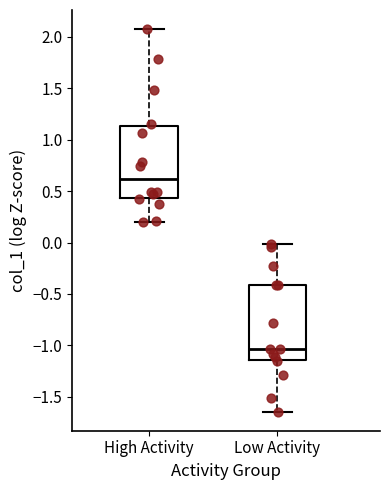

Reading left to right, transcribe this box plot: for each box, give where its median line is, the range the box spans, and where its two whiskers end, as read against the y-axis. The values are not printed on the chart, so give them approximately, as read against the axis.

High Activity: median 0.60, box 0.45 to 1.15, whiskers 0.20 to 2.10
Low Activity: median -1.05, box -1.15 to -0.40, whiskers -1.65 to 0.00